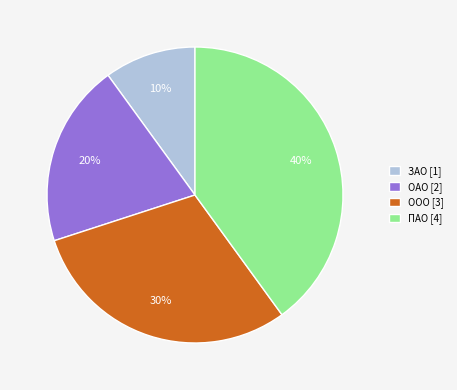

Is there any slice that represents more than half of the pie?

No